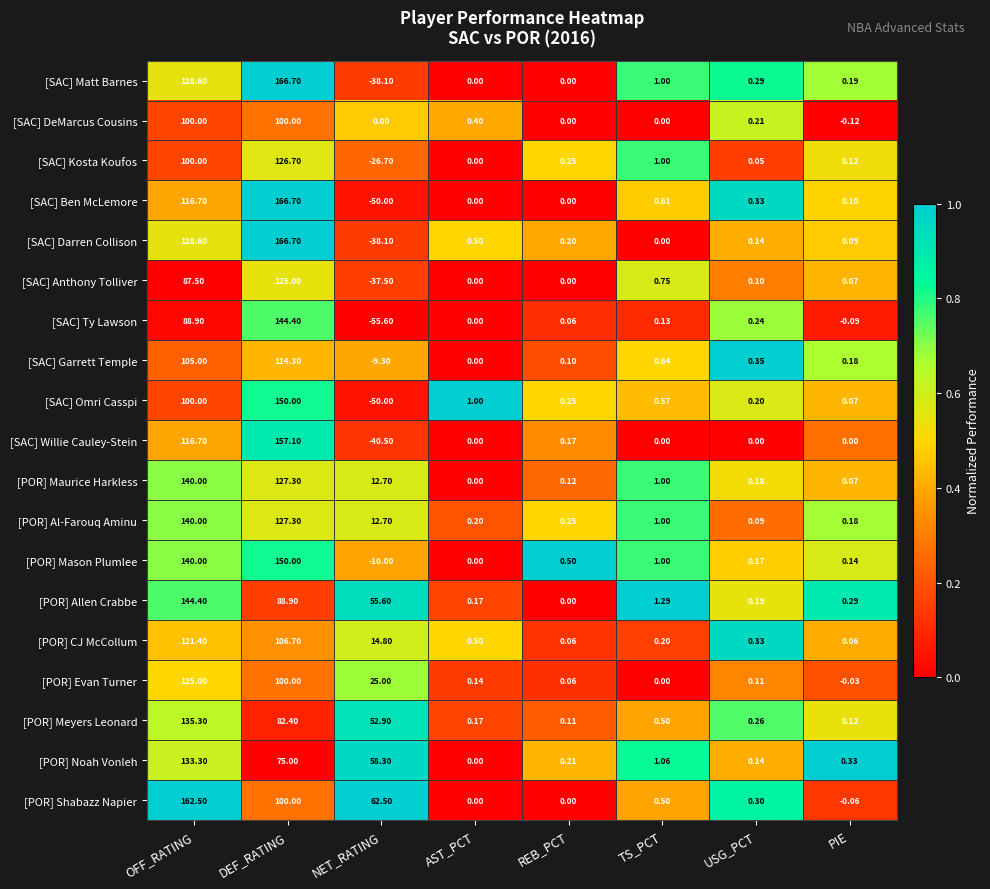

Which label corresponds to the largest value in the chart?

DEF_RATING